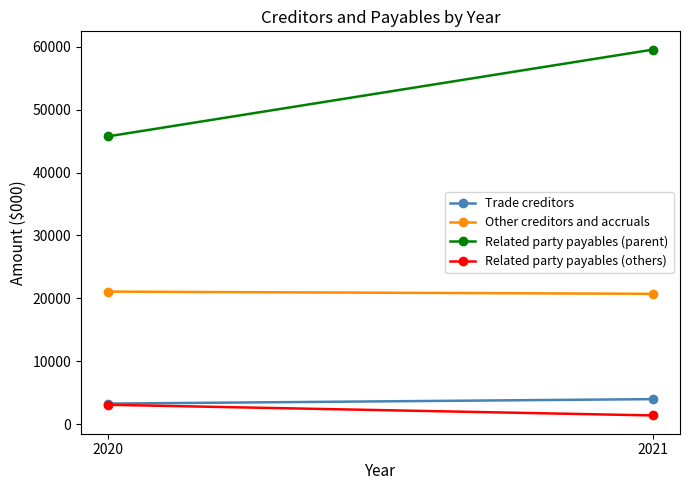

How many distinct data groups are displayed?

4